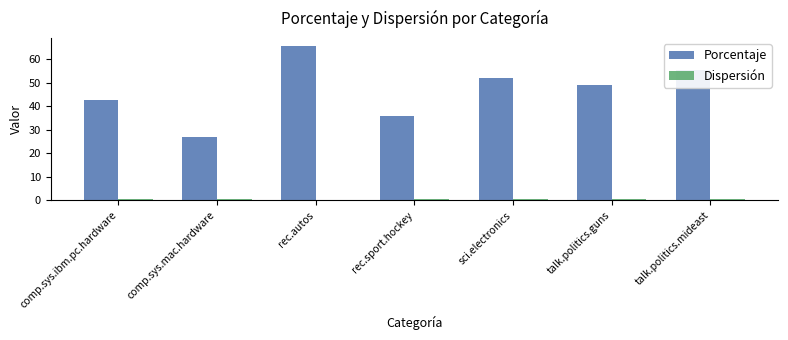

Which series changed the most between comp.sys.ibm.pc.hardware and talk.politics.mideast?

Porcentaje